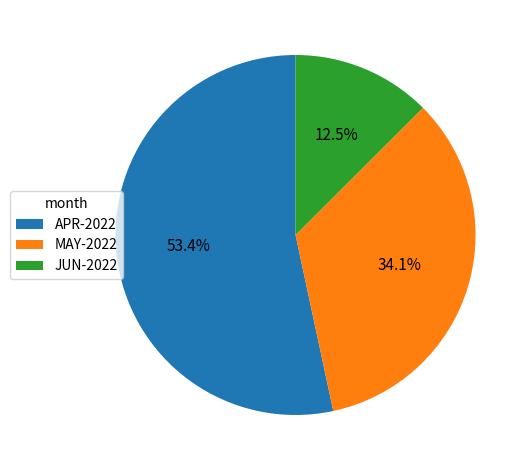

Which has a higher value, APR-2022 or JUN-2022?

APR-2022